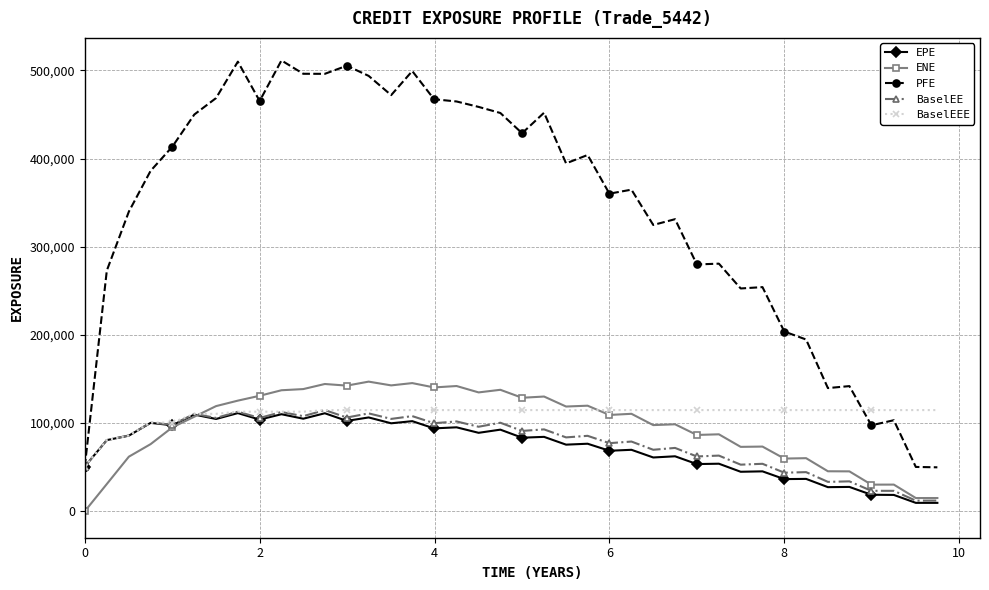

What is the average value of the BaselEE series?

78106.5